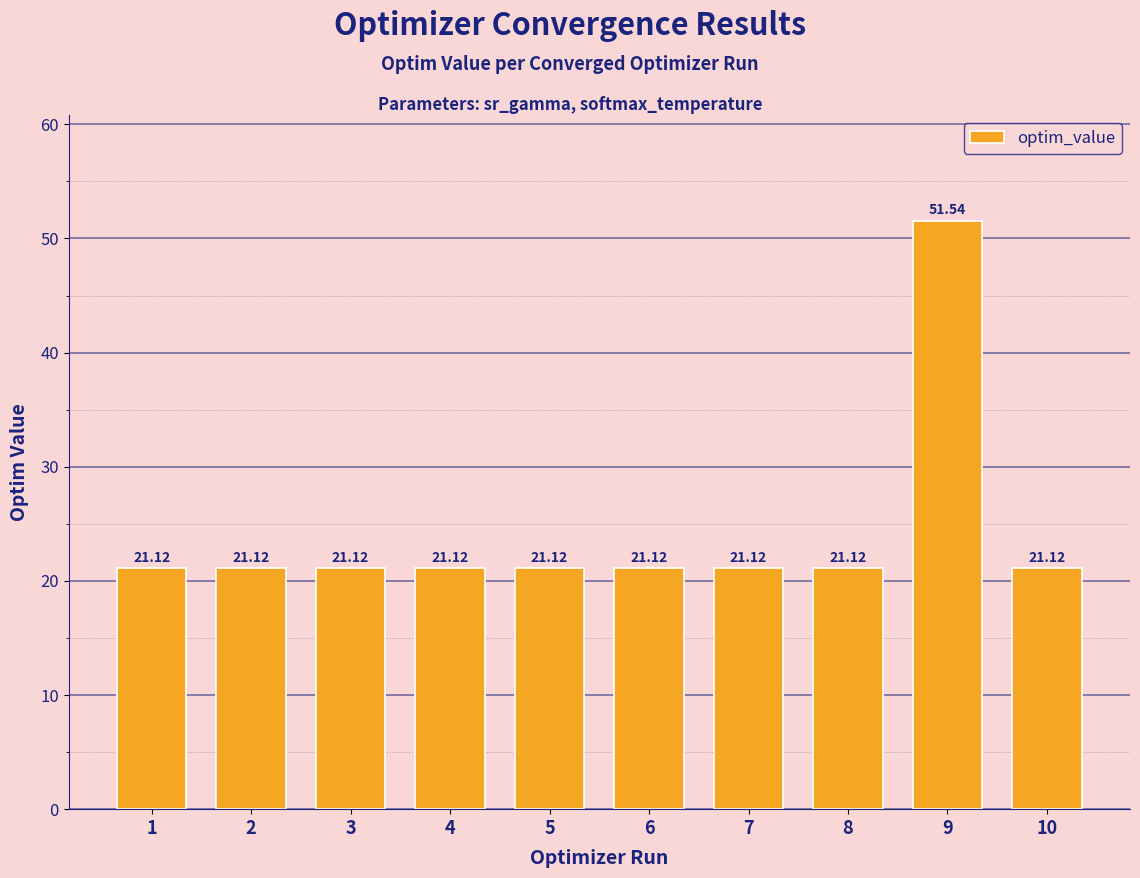

Between 4 and 6, which is larger?

4